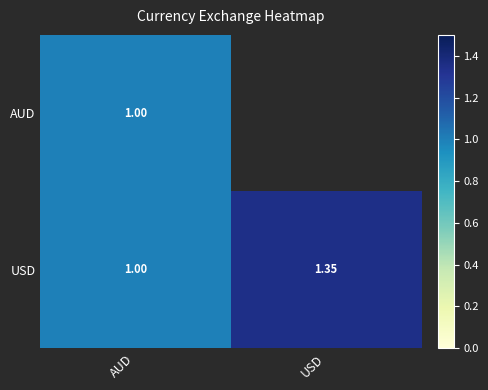

At which label is USD closest to 1?

AUD